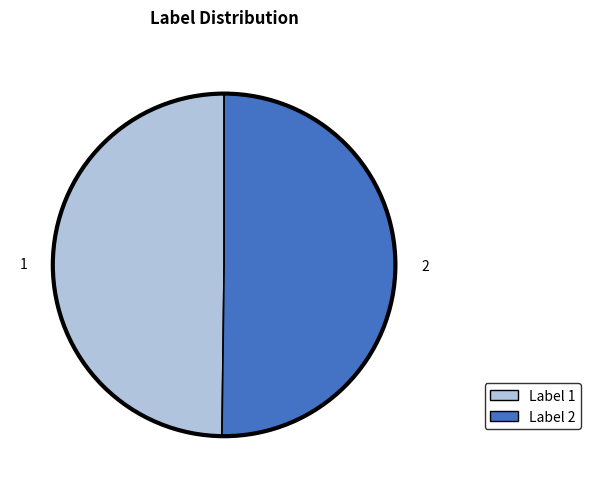

How many segments does this pie chart have?

2